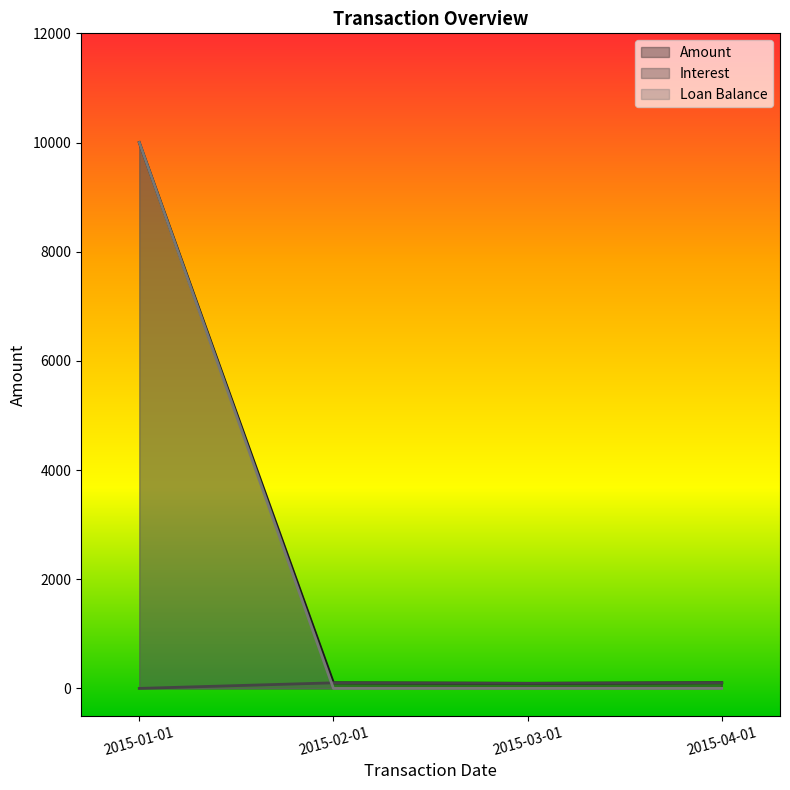

The value of Amount at 2015-03-01 is 127.9. True or false?

False